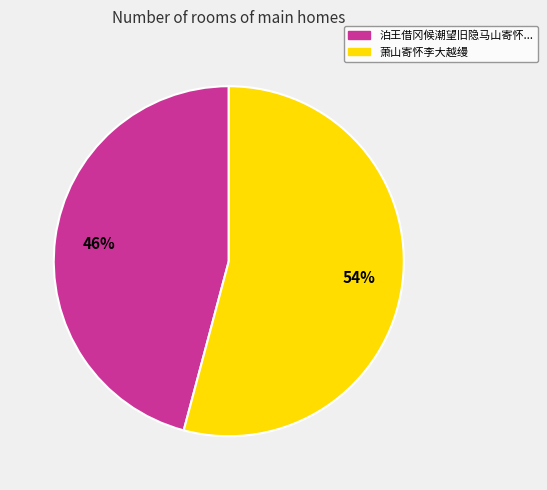

To the nearest percent, what is the average slice percentage?

50%